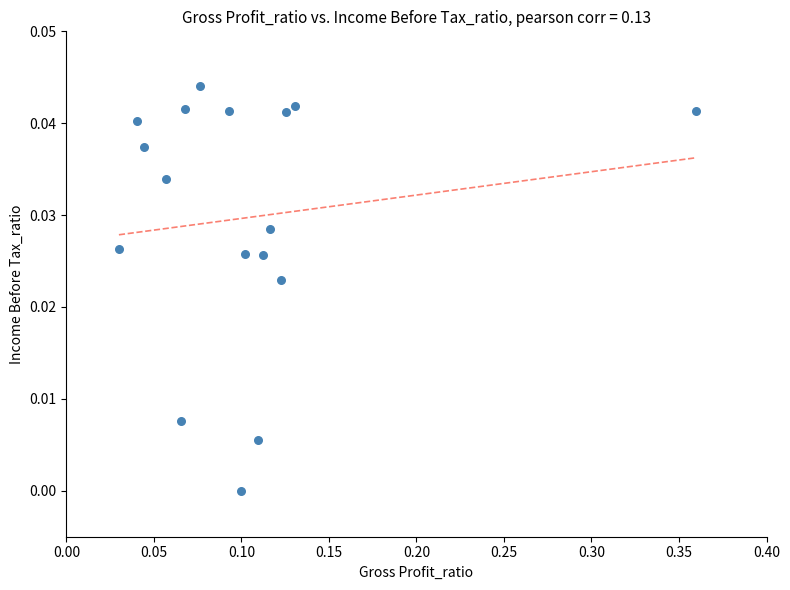

What is the range of X values (max minus min)?

0.3